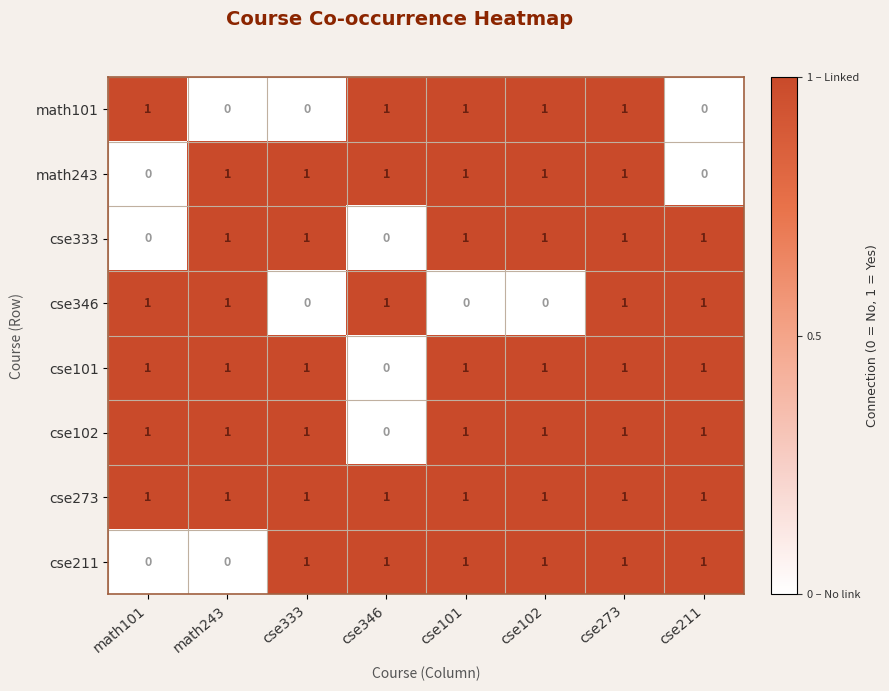

How many cse211 values are between 1 and 2?

6